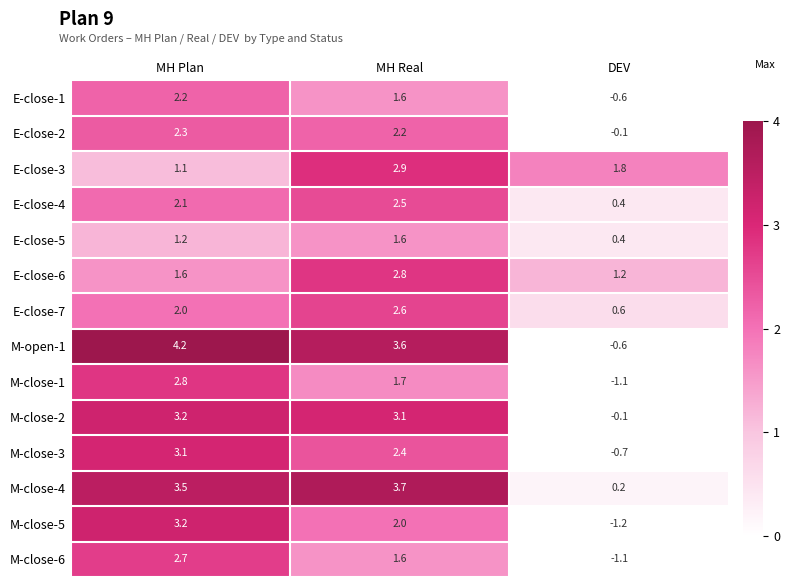

At which label is M-close-5 closest to 1?

MH Real